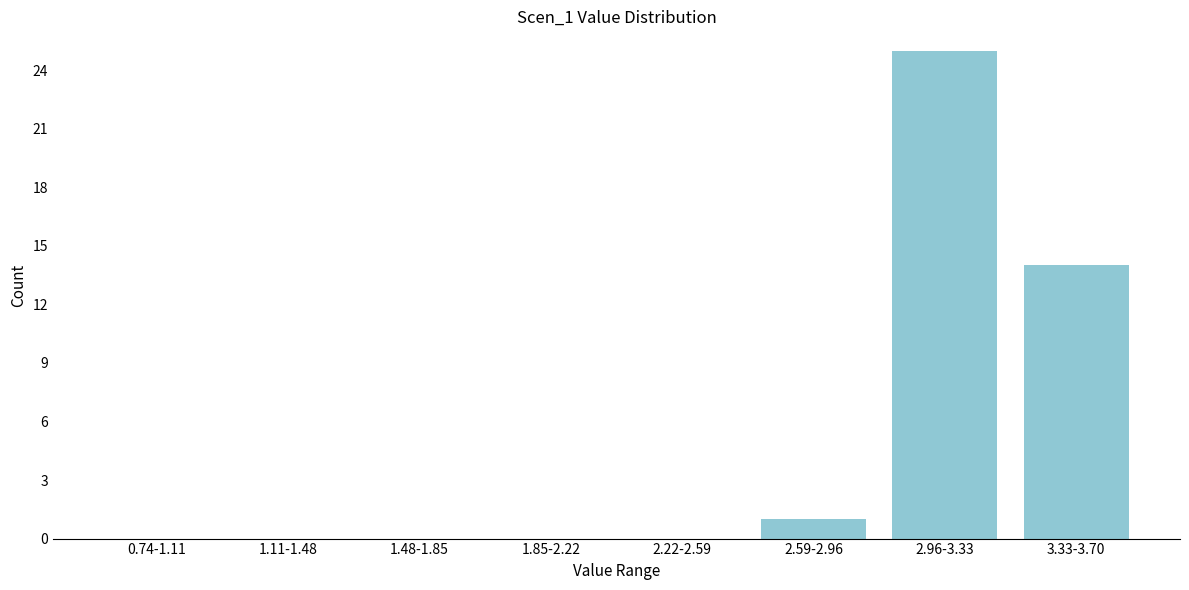

Reading right to left, transcribe all the data shown in this chart.

3.33-3.70=14	2.96-3.33=25	2.59-2.96=1	2.22-2.59=0	1.85-2.22=0	1.48-1.85=0	1.11-1.48=0	0.74-1.11=0